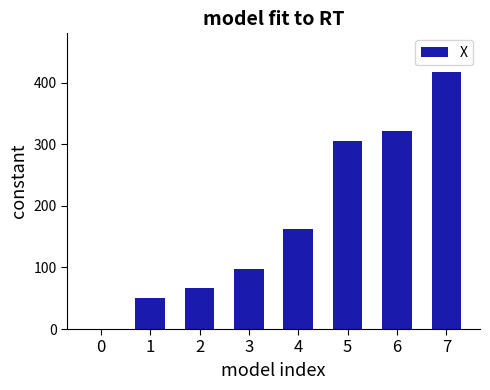

What is the sum of all values?

1422.1